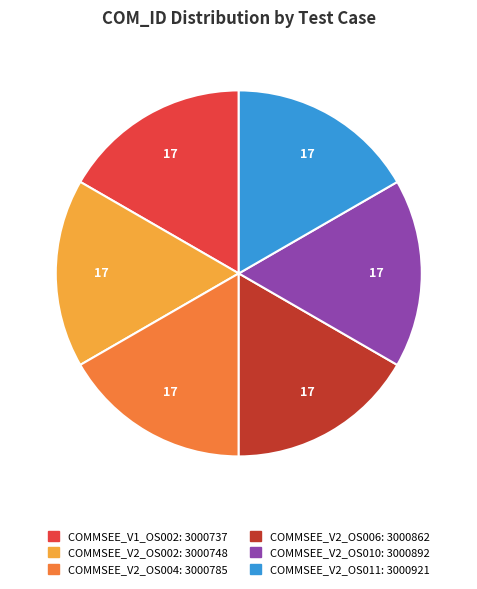

Combined, do COMMSEE_V2_OS011 and COMMSEE_V2_OS002 account for over 50%?

No